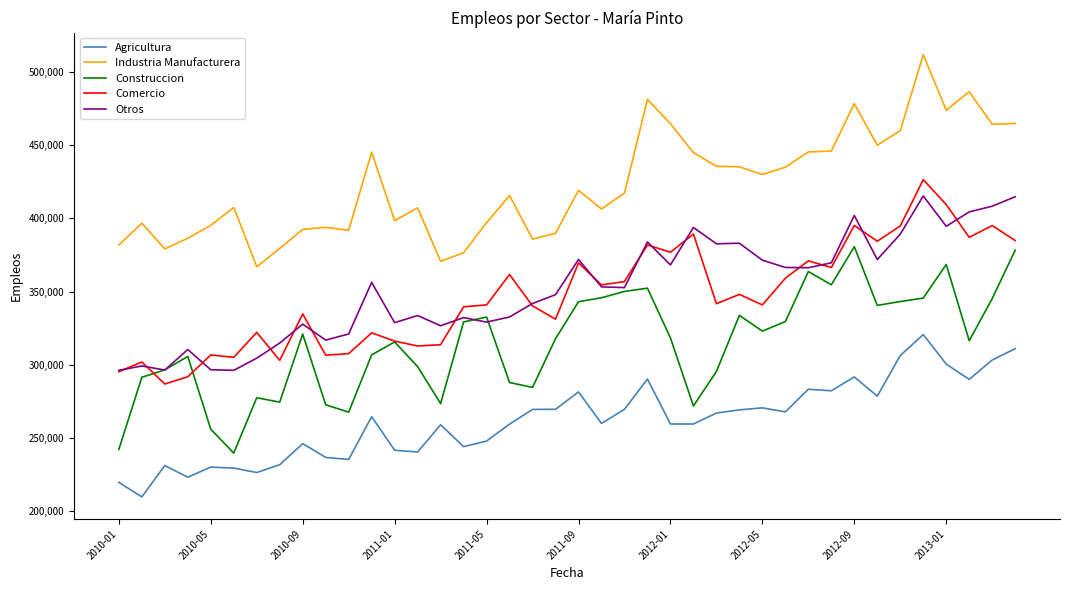

What is the maximum value shown in the chart?

511985